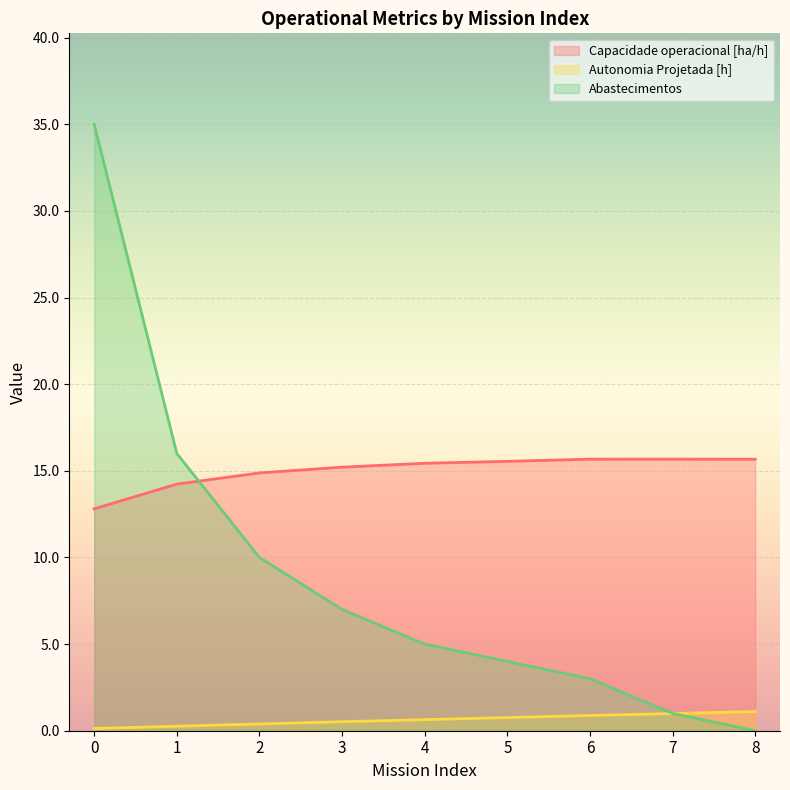

How many lines are shown in the chart?

3